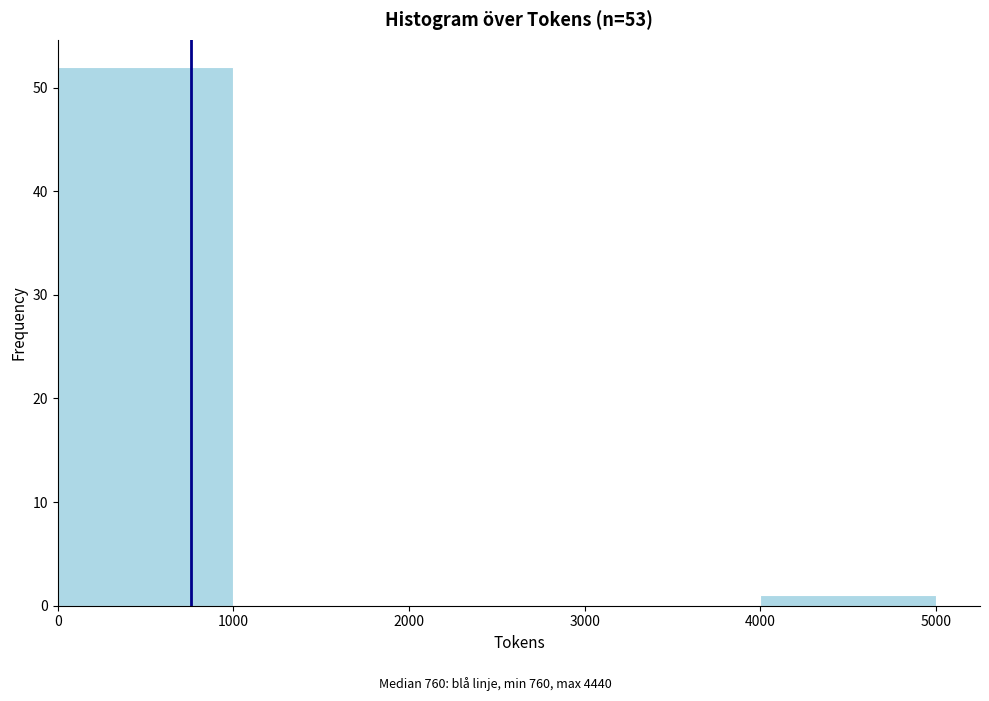

Over which range of the x-axis is the bar tallest?

0 to 1000